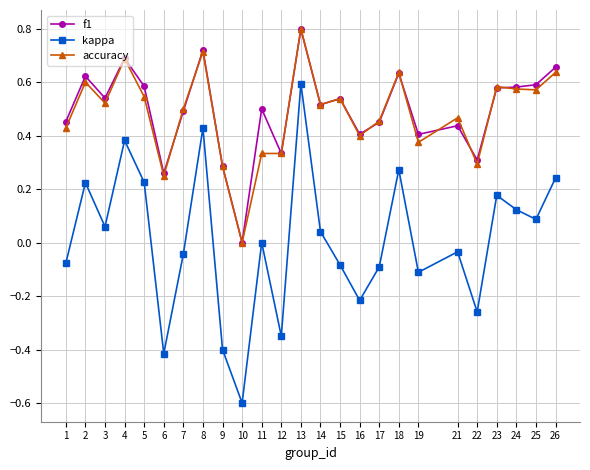

What value does the f1 series have at 13?

0.8